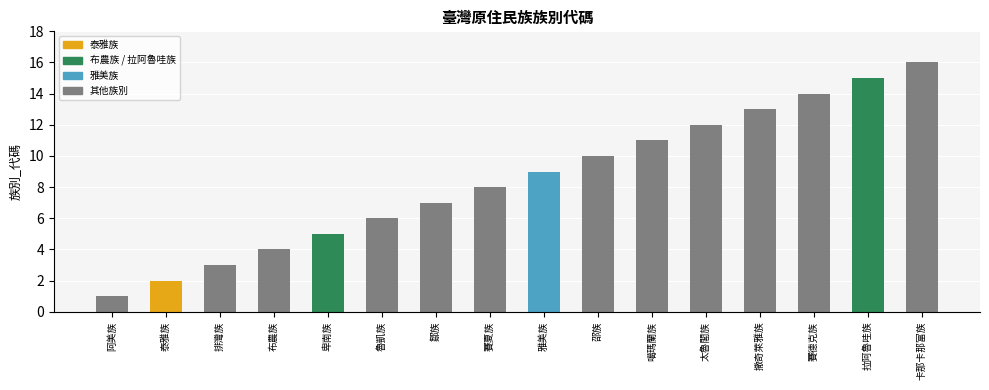

Does the chart contain stacked bars?

No